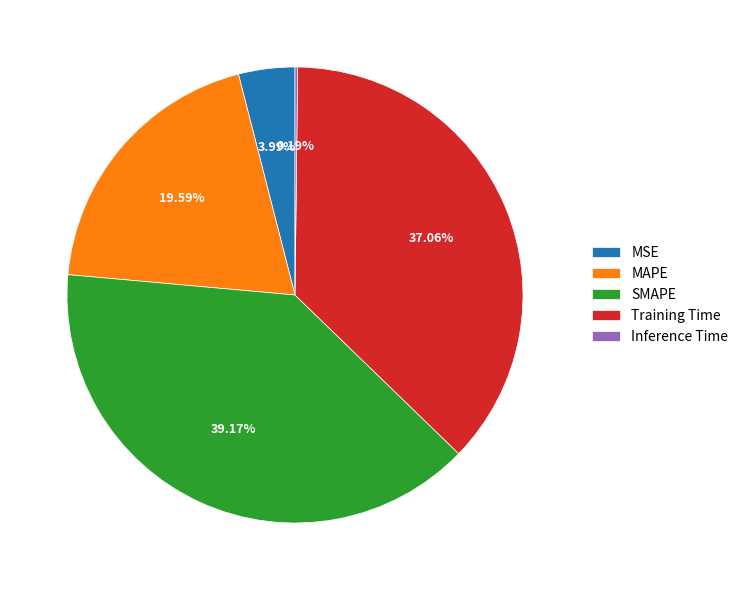

Is Training Time the majority of the pie?

No